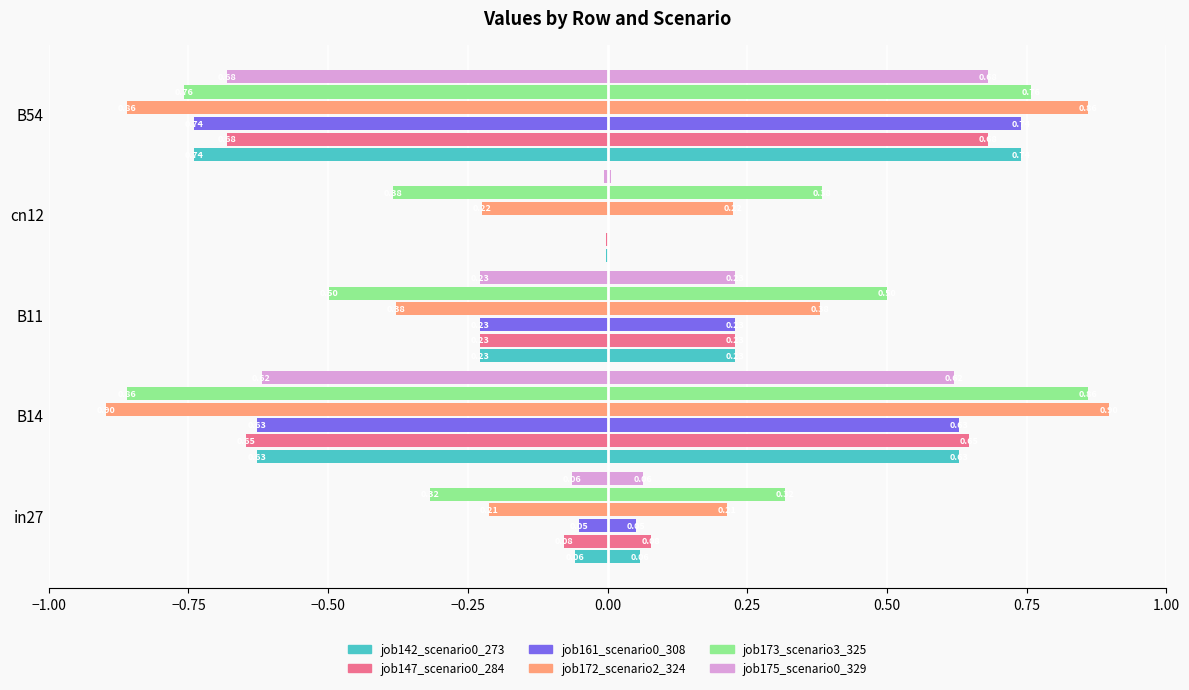

Is it true that job173_scenario3_325 equals -0.1 at B11?

False